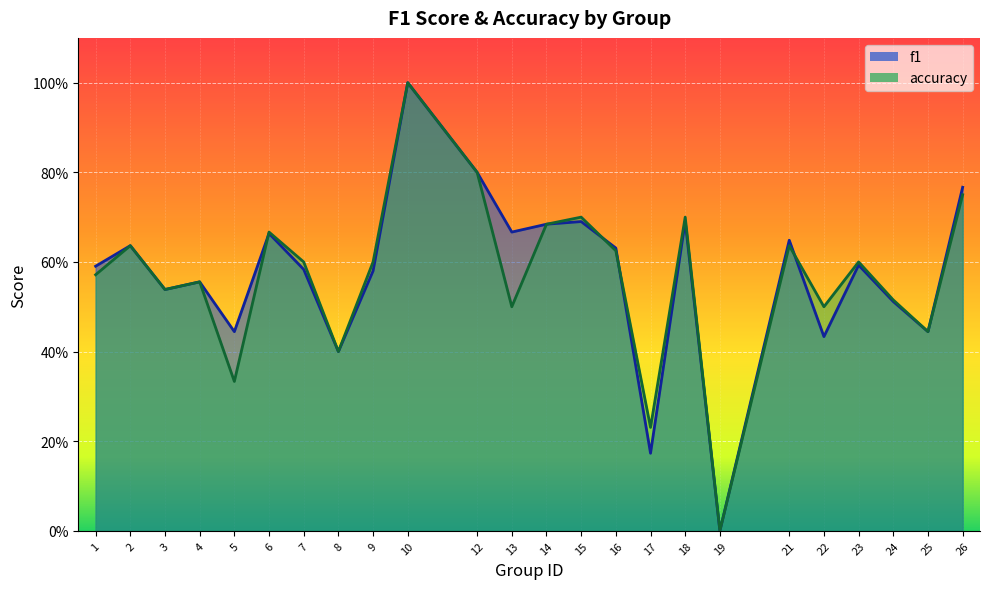

Rank the series at 19 from lowest to highest value.

f1, accuracy